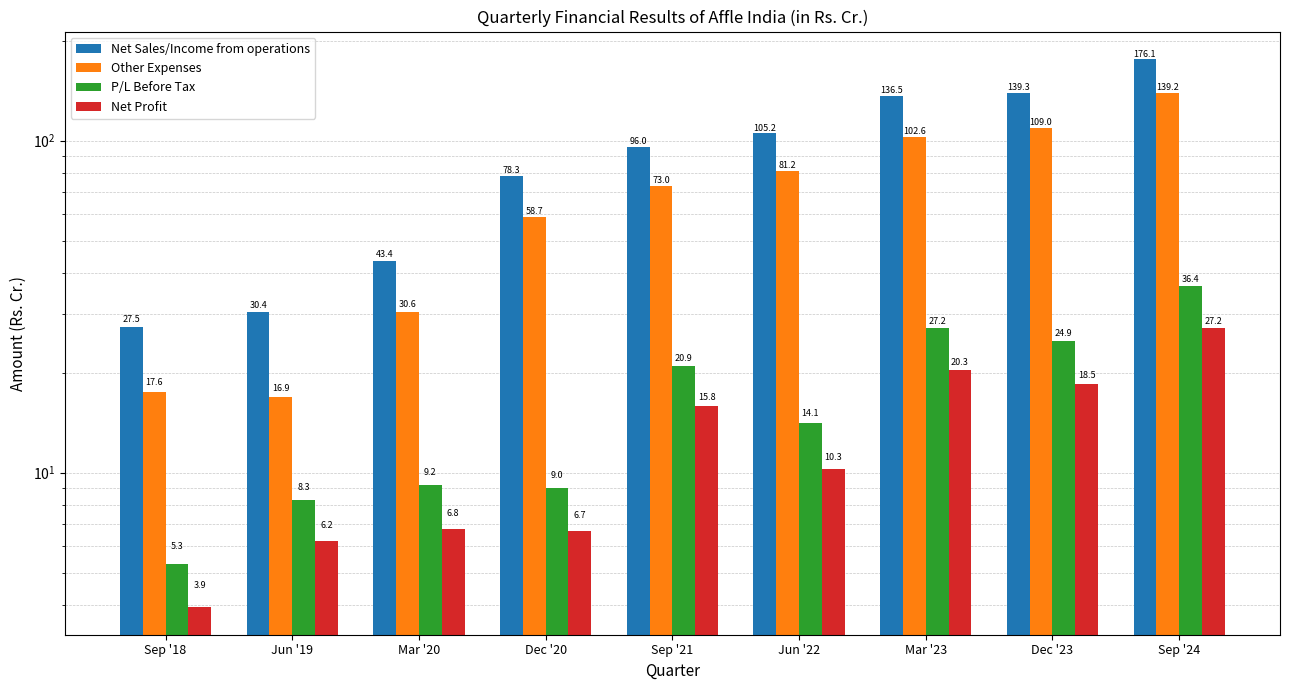

What is the value of the Net Sales/Income from operations bar at the 4th from the left?

78.3